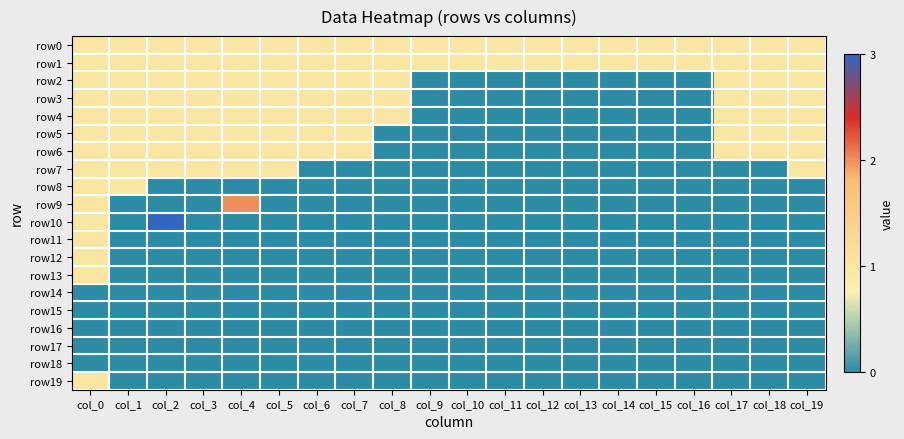

Reading right to left, what are all the values shown in this chart?

row0: col_19=1	col_18=1	col_17=1	col_16=1	col_15=1	col_14=1	col_13=1	col_12=1	col_11=1	col_10=1	col_9=1	col_8=1	col_7=1	col_6=1	col_5=1	col_4=1	col_3=1	col_2=1	col_1=1	col_0=1
row1: col_19=1	col_18=1	col_17=1	col_16=1	col_15=1	col_14=1	col_13=1	col_12=1	col_11=1	col_10=1	col_9=1	col_8=1	col_7=1	col_6=1	col_5=1	col_4=1	col_3=1	col_2=1	col_1=1	col_0=1
row2: col_19=1	col_18=1	col_17=1	col_16=0	col_15=0	col_14=0	col_13=0	col_12=0	col_11=0	col_10=0	col_9=0	col_8=1	col_7=1	col_6=1	col_5=1	col_4=1	col_3=1	col_2=1	col_1=1	col_0=1
row3: col_19=1	col_18=1	col_17=1	col_16=0	col_15=0	col_14=0	col_13=0	col_12=0	col_11=0	col_10=0	col_9=0	col_8=1	col_7=1	col_6=1	col_5=1	col_4=1	col_3=1	col_2=1	col_1=1	col_0=1
row4: col_19=1	col_18=1	col_17=1	col_16=0	col_15=0	col_14=0	col_13=0	col_12=0	col_11=0	col_10=0	col_9=0	col_8=1	col_7=1	col_6=1	col_5=1	col_4=1	col_3=1	col_2=1	col_1=1	col_0=1
row5: col_19=1	col_18=1	col_17=1	col_16=0	col_15=0	col_14=0	col_13=0	col_12=0	col_11=0	col_10=0	col_9=0	col_8=0	col_7=1	col_6=1	col_5=1	col_4=1	col_3=1	col_2=1	col_1=1	col_0=1
row6: col_19=1	col_18=1	col_17=1	col_16=0	col_15=0	col_14=0	col_13=0	col_12=0	col_11=0	col_10=0	col_9=0	col_8=0	col_7=1	col_6=1	col_5=1	col_4=1	col_3=1	col_2=1	col_1=1	col_0=1
row7: col_19=1	col_18=0	col_17=0	col_16=0	col_15=0	col_14=0	col_13=0	col_12=0	col_11=0	col_10=0	col_9=0	col_8=0	col_7=0	col_6=0	col_5=1	col_4=1	col_3=1	col_2=1	col_1=1	col_0=1
row8: col_19=0	col_18=0	col_17=0	col_16=0	col_15=0	col_14=0	col_13=0	col_12=0	col_11=0	col_10=0	col_9=0	col_8=0	col_7=0	col_6=0	col_5=0	col_4=0	col_3=0	col_2=0	col_1=1	col_0=1
row9: col_19=0	col_18=0	col_17=0	col_16=0	col_15=0	col_14=0	col_13=0	col_12=0	col_11=0	col_10=0	col_9=0	col_8=0	col_7=0	col_6=0	col_5=0	col_4=2	col_3=0	col_2=0	col_1=0	col_0=1
row10: col_19=0	col_18=0	col_17=0	col_16=0	col_15=0	col_14=0	col_13=0	col_12=0	col_11=0	col_10=0	col_9=0	col_8=0	col_7=0	col_6=0	col_5=0	col_4=0	col_3=0	col_2=3	col_1=0	col_0=1
row11: col_19=0	col_18=0	col_17=0	col_16=0	col_15=0	col_14=0	col_13=0	col_12=0	col_11=0	col_10=0	col_9=0	col_8=0	col_7=0	col_6=0	col_5=0	col_4=0	col_3=0	col_2=0	col_1=0	col_0=1
row12: col_19=0	col_18=0	col_17=0	col_16=0	col_15=0	col_14=0	col_13=0	col_12=0	col_11=0	col_10=0	col_9=0	col_8=0	col_7=0	col_6=0	col_5=0	col_4=0	col_3=0	col_2=0	col_1=0	col_0=1
row13: col_19=0	col_18=0	col_17=0	col_16=0	col_15=0	col_14=0	col_13=0	col_12=0	col_11=0	col_10=0	col_9=0	col_8=0	col_7=0	col_6=0	col_5=0	col_4=0	col_3=0	col_2=0	col_1=0	col_0=1
row14: col_19=0	col_18=0	col_17=0	col_16=0	col_15=0	col_14=0	col_13=0	col_12=0	col_11=0	col_10=0	col_9=0	col_8=0	col_7=0	col_6=0	col_5=0	col_4=0	col_3=0	col_2=0	col_1=0	col_0=0
row15: col_19=0	col_18=0	col_17=0	col_16=0	col_15=0	col_14=0	col_13=0	col_12=0	col_11=0	col_10=0	col_9=0	col_8=0	col_7=0	col_6=0	col_5=0	col_4=0	col_3=0	col_2=0	col_1=0	col_0=0
row16: col_19=0	col_18=0	col_17=0	col_16=0	col_15=0	col_14=0	col_13=0	col_12=0	col_11=0	col_10=0	col_9=0	col_8=0	col_7=0	col_6=0	col_5=0	col_4=0	col_3=0	col_2=0	col_1=0	col_0=0
row17: col_19=0	col_18=0	col_17=0	col_16=0	col_15=0	col_14=0	col_13=0	col_12=0	col_11=0	col_10=0	col_9=0	col_8=0	col_7=0	col_6=0	col_5=0	col_4=0	col_3=0	col_2=0	col_1=0	col_0=0
row18: col_19=0	col_18=0	col_17=0	col_16=0	col_15=0	col_14=0	col_13=0	col_12=0	col_11=0	col_10=0	col_9=0	col_8=0	col_7=0	col_6=0	col_5=0	col_4=0	col_3=0	col_2=0	col_1=0	col_0=0
row19: col_19=0	col_18=0	col_17=0	col_16=0	col_15=0	col_14=0	col_13=0	col_12=0	col_11=0	col_10=0	col_9=0	col_8=0	col_7=0	col_6=0	col_5=0	col_4=0	col_3=0	col_2=0	col_1=0	col_0=1